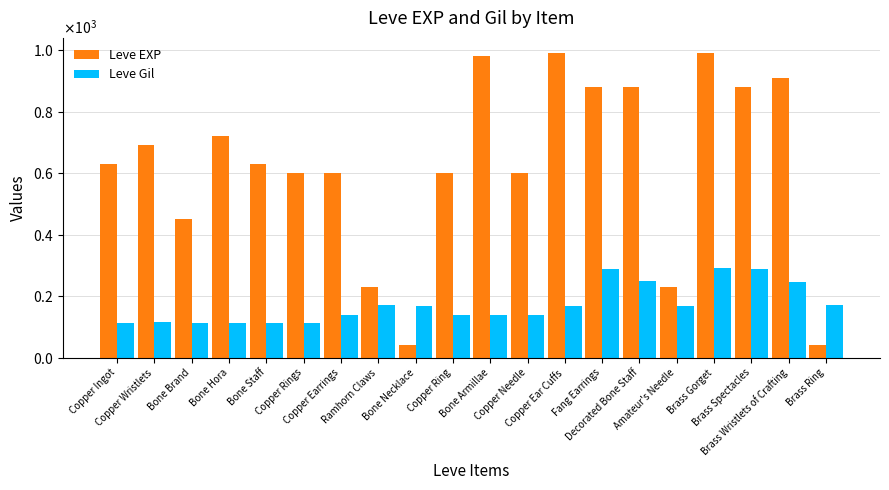

List the labels in order of Leve EXP value, smallest first.

Bone Necklace, Brass Ring, Ramhorn Claws, Amateur's Needle, Bone Brand, Copper Rings, Copper Earrings, Copper Ring, Copper Needle, Copper Ingot, Bone Staff, Copper Wristlets, Bone Hora, Fang Earrings, Decorated Bone Staff, Brass Spectacles, Brass Wristlets of Crafting, Bone Armillae, Copper Ear Cuffs, Brass Gorget